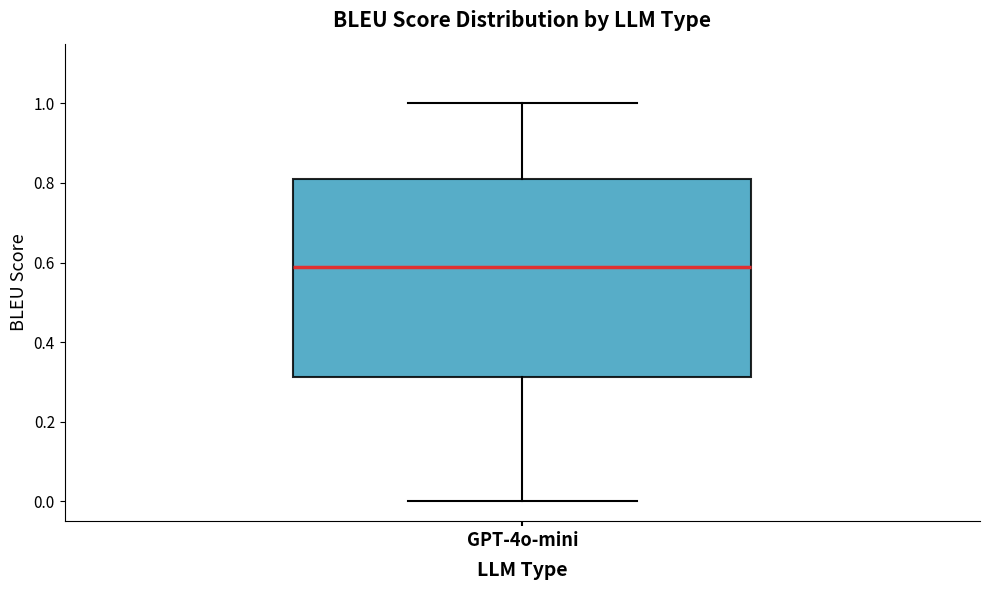

Where is the lower edge of the box for GPT-4o-mini on the y-axis? The values are not printed on the chart, so give them approximately, as read against the axis.

0.32